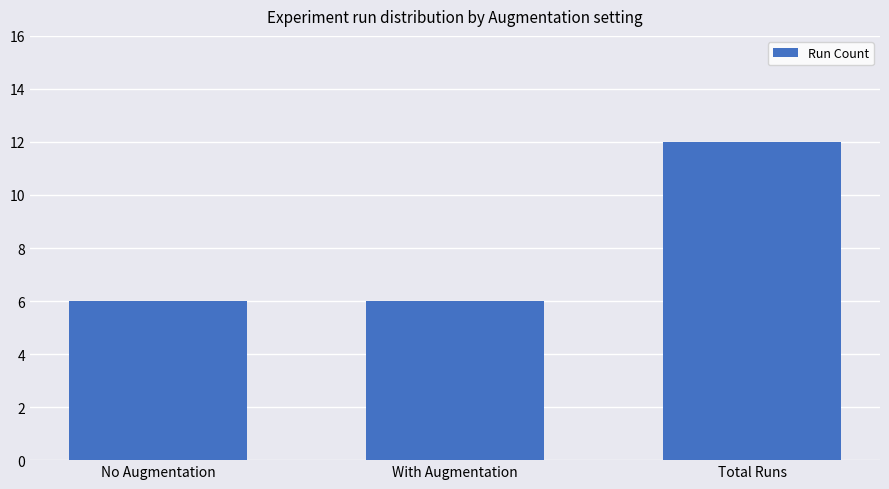

Reading right to left, extract all data points from this chart.

12	6	6